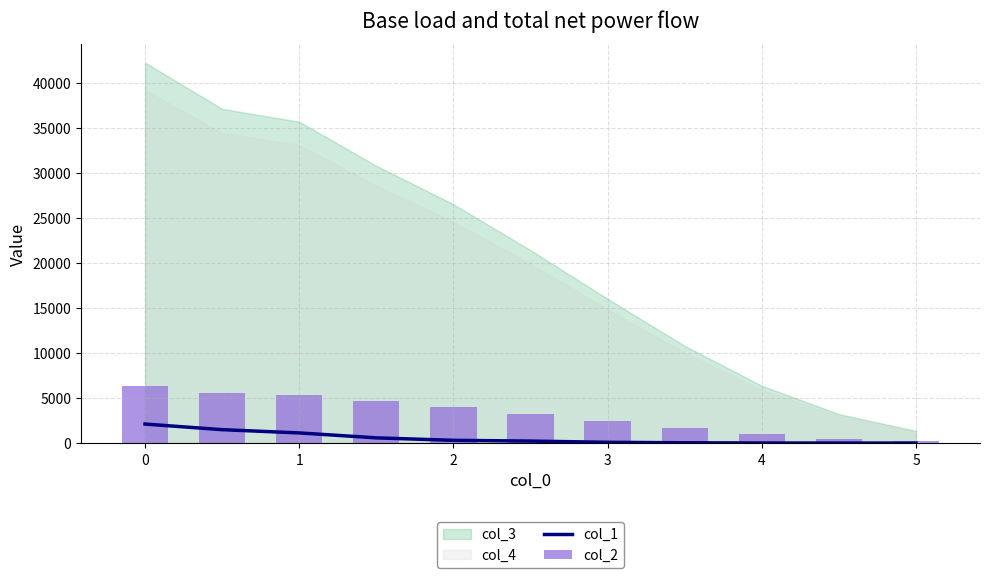

Is the value of col_2 at 0 greater than the value of col_1 at 0?

Yes